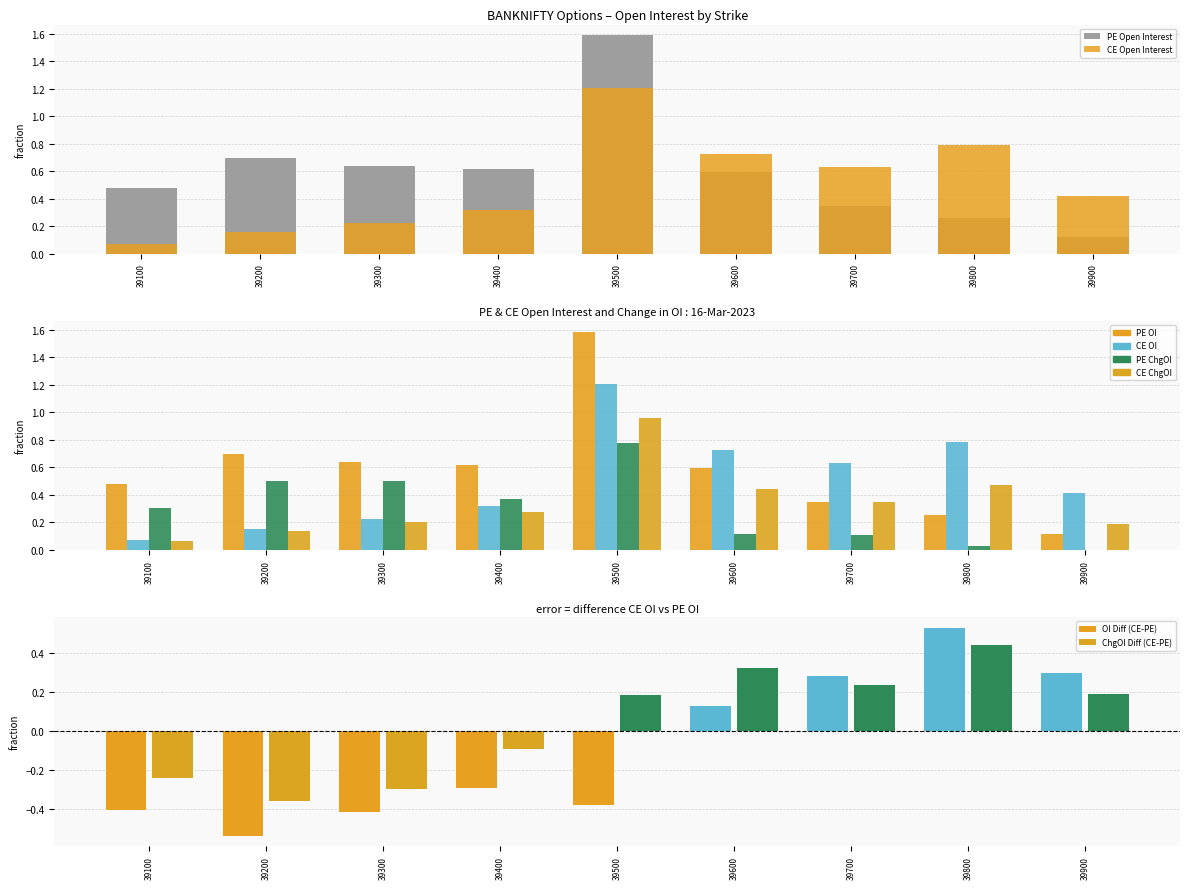

What is the maximum value for PE Change in OI?

0.8